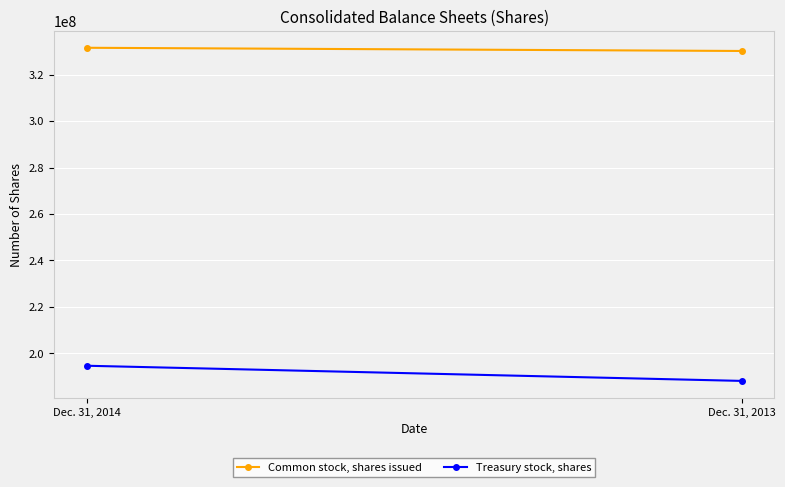

The Treasury stock, shares series shows 188122102 at Dec. 31, 2013. True or false?

True